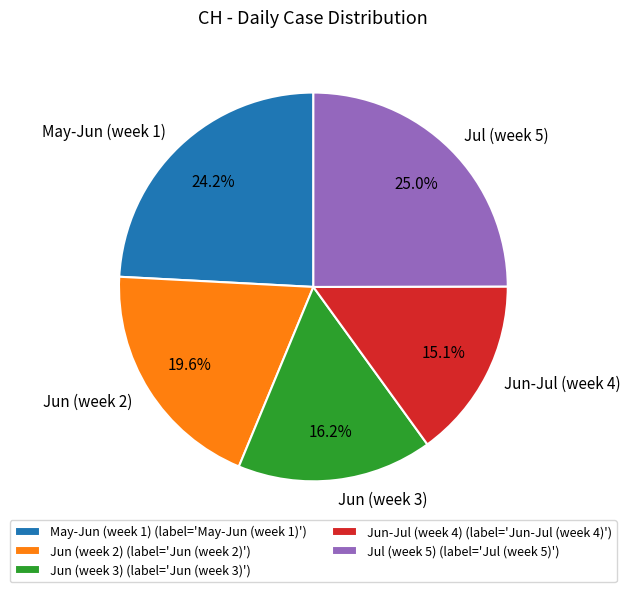

How much of the chart is everything except Jul (week 5)?

75.0%